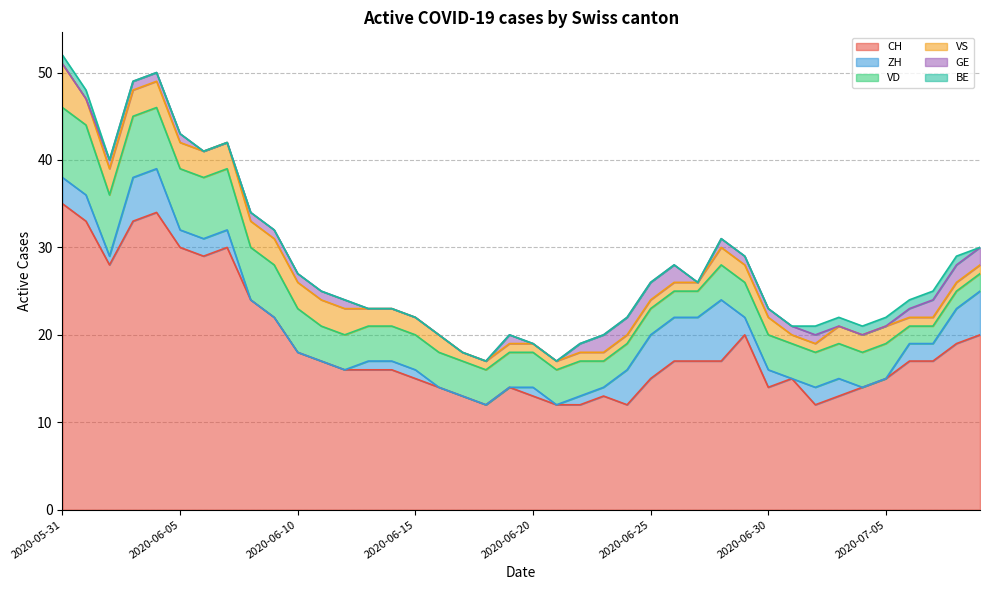

At which category does the chart reach its peak across all series?

2020-05-31